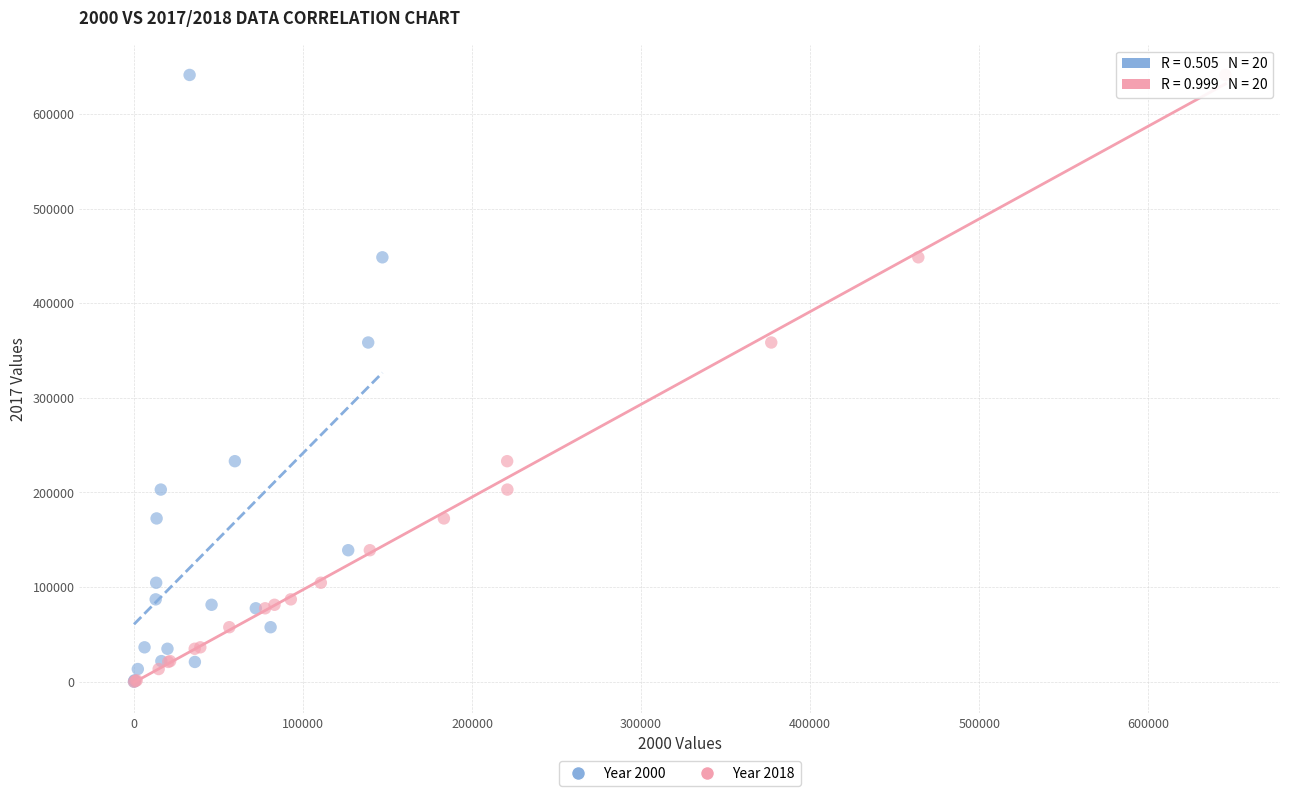

What are all the series names shown in the legend?

Year 2000, Year 2018